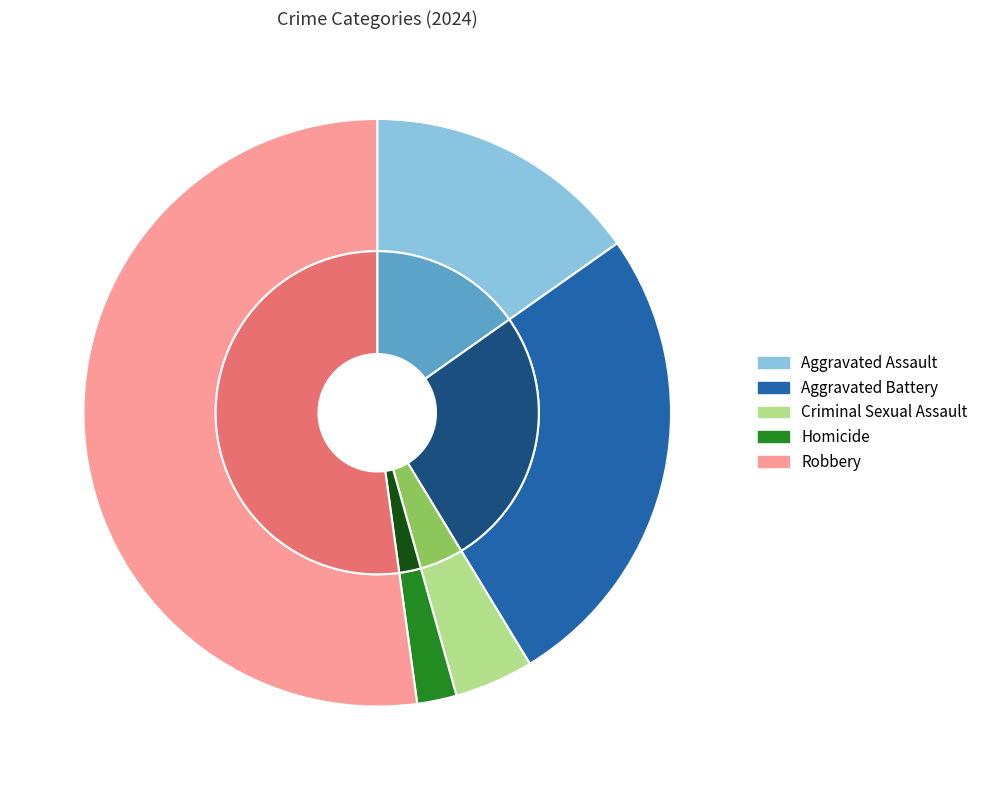

What is the total percentage of Criminal Sexual Assault and Aggravated Battery?

30.4%